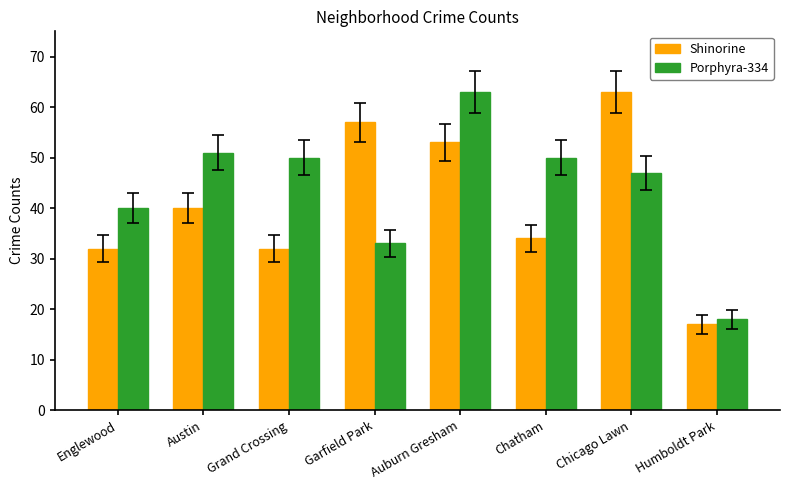

What value does the Porphyra-334 series have at Austin, to the nearest 5?

50